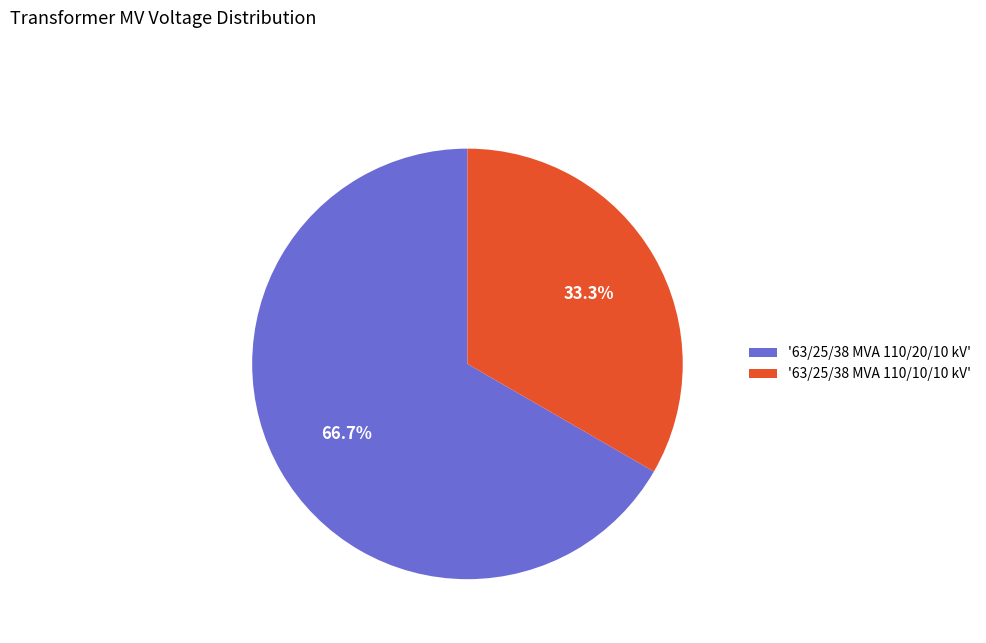

Approximately how many times larger is the value at '63/25/38 MVA 110/20/10 kV' compared to '63/25/38 MVA 110/10/10 kV'?

2.0